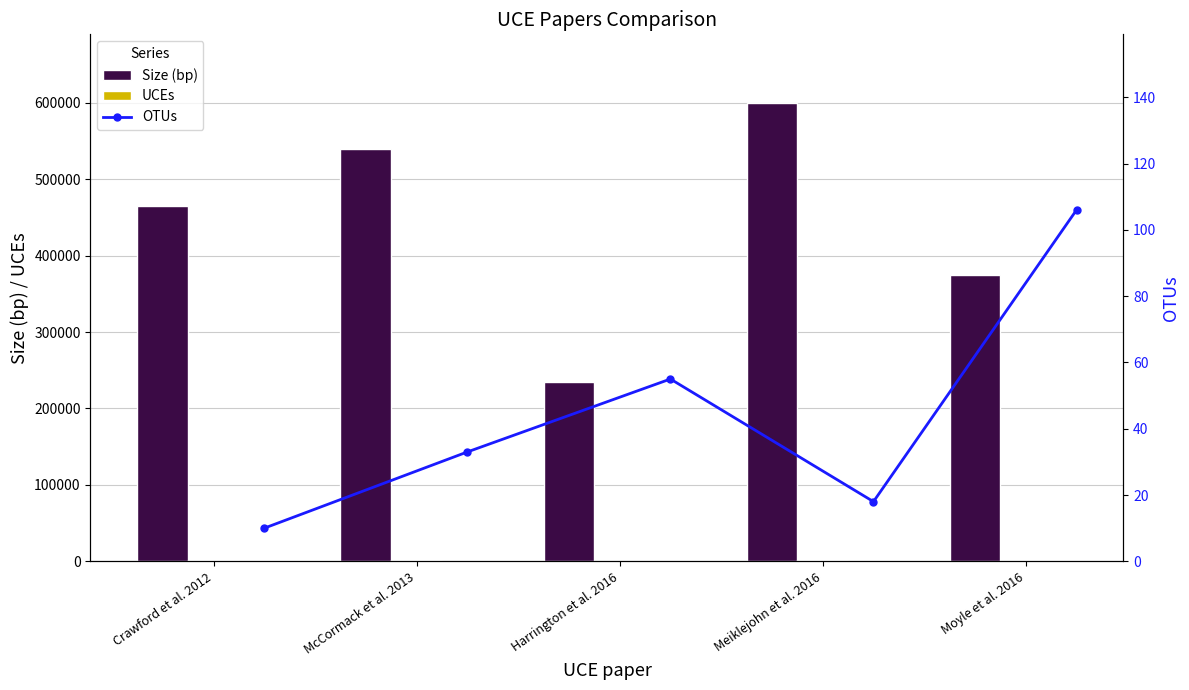

The value of Size (bp) at Moyle et al. 2016 is 189048. True or false?

False